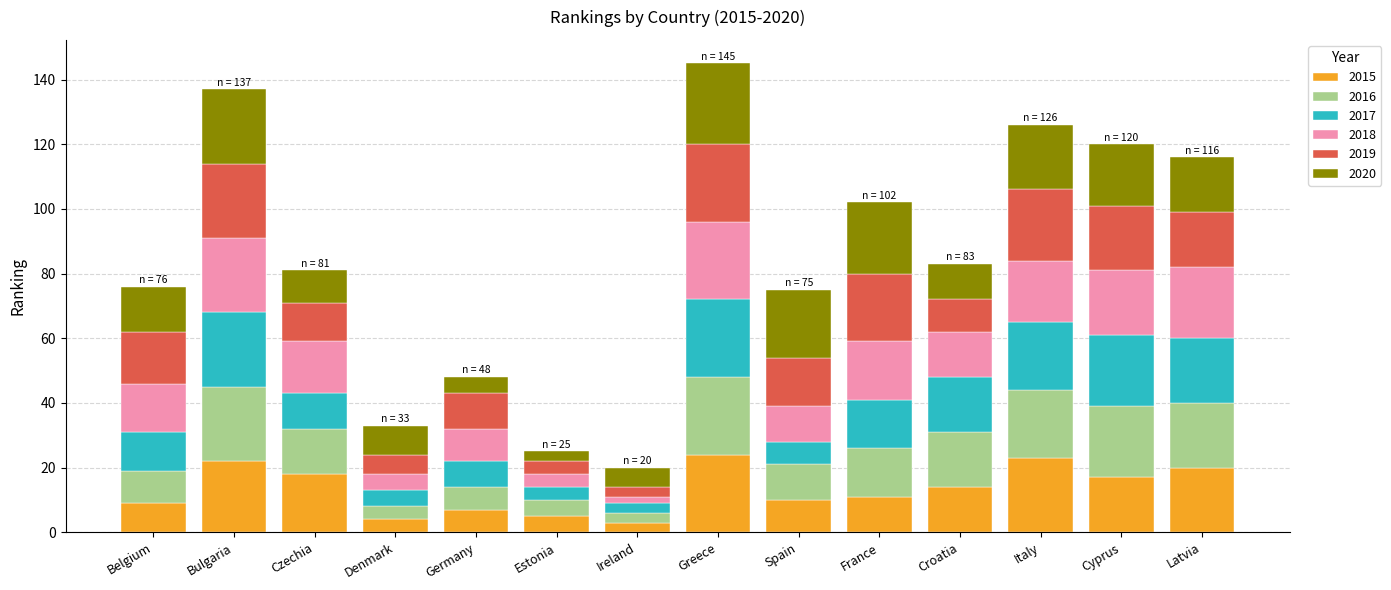

What is the difference between the 2015 values at Latvia and Spain?

10